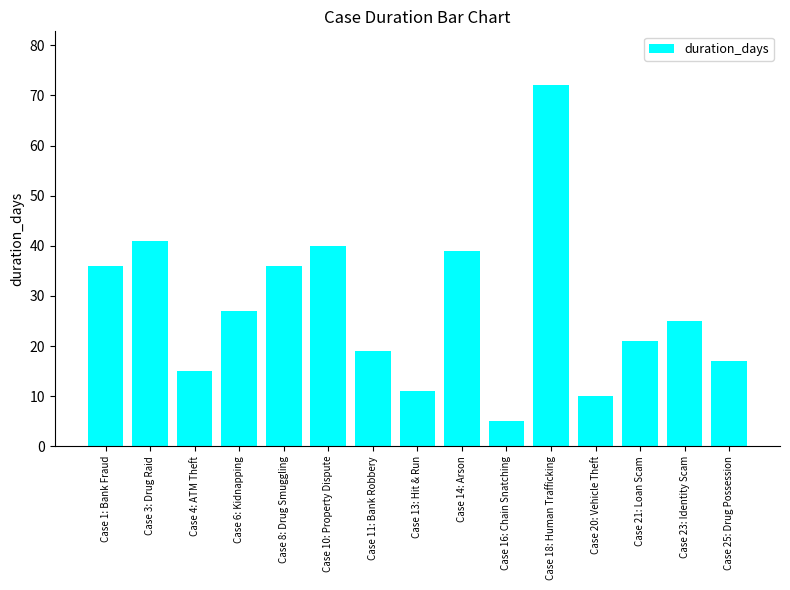

True or false: the data shows 26 at Case 4: ATM Theft.

False